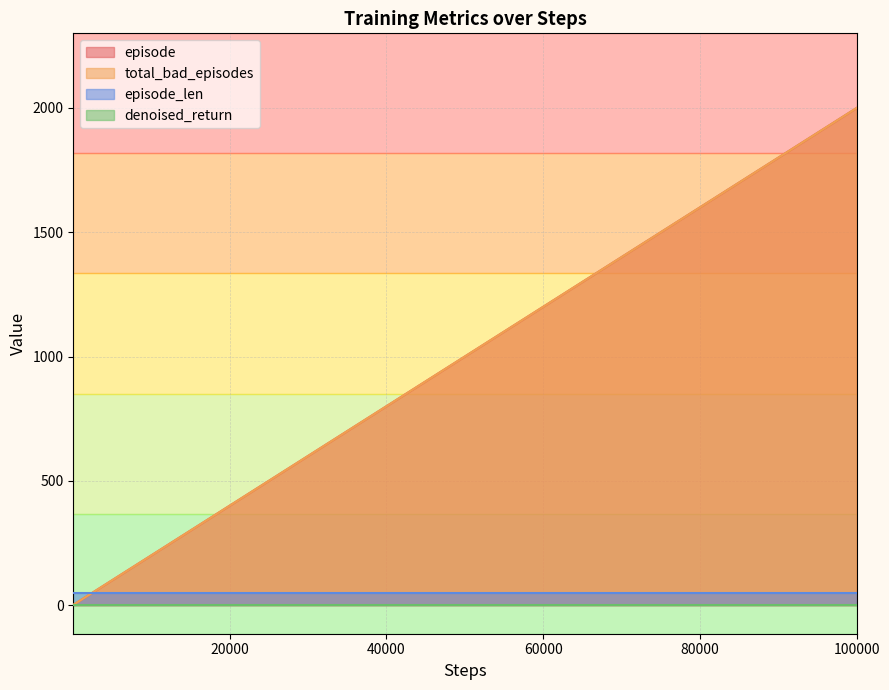

What is the difference between the maximum and minimum values in the total_bad_episodes series?

1999